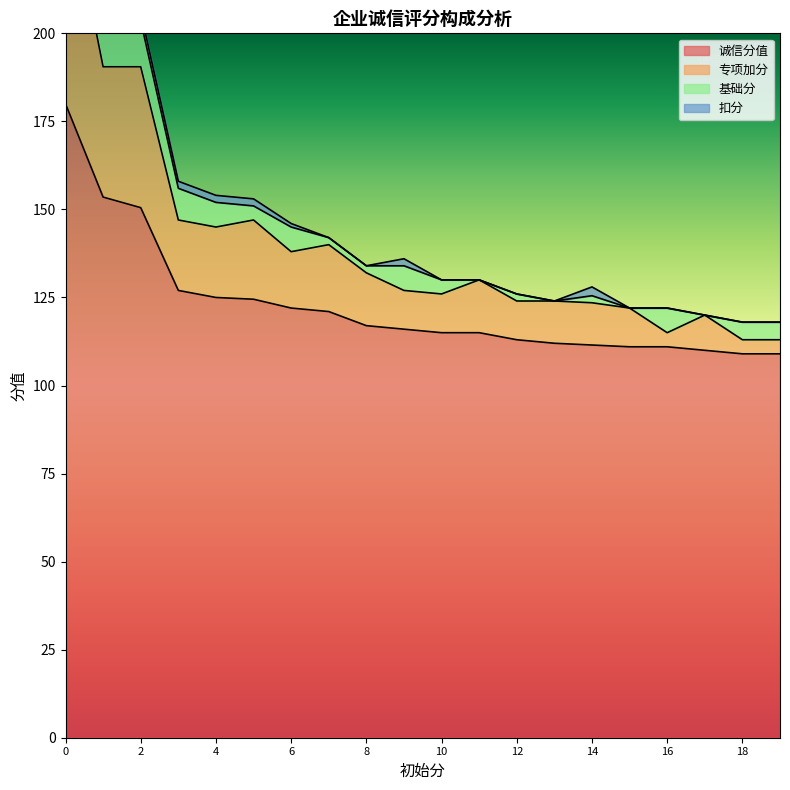

The 诚信分值 series shows 113.0 at 12. True or false?

True